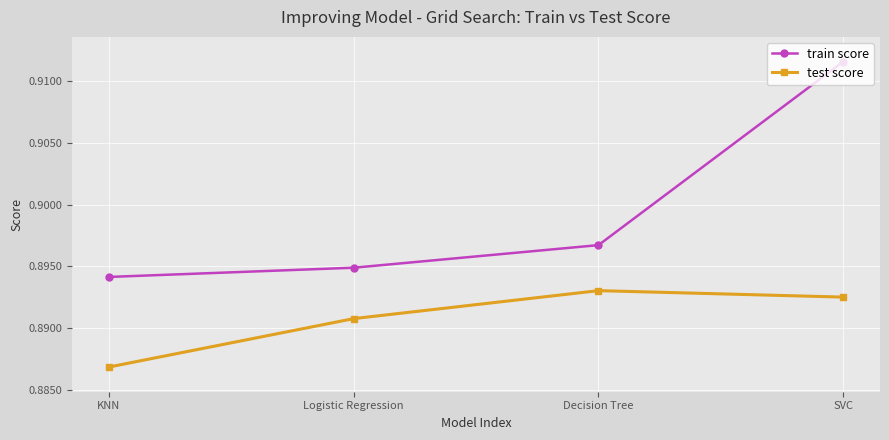

True or false: train score has a value of 0.3 at Decision Tree.

False